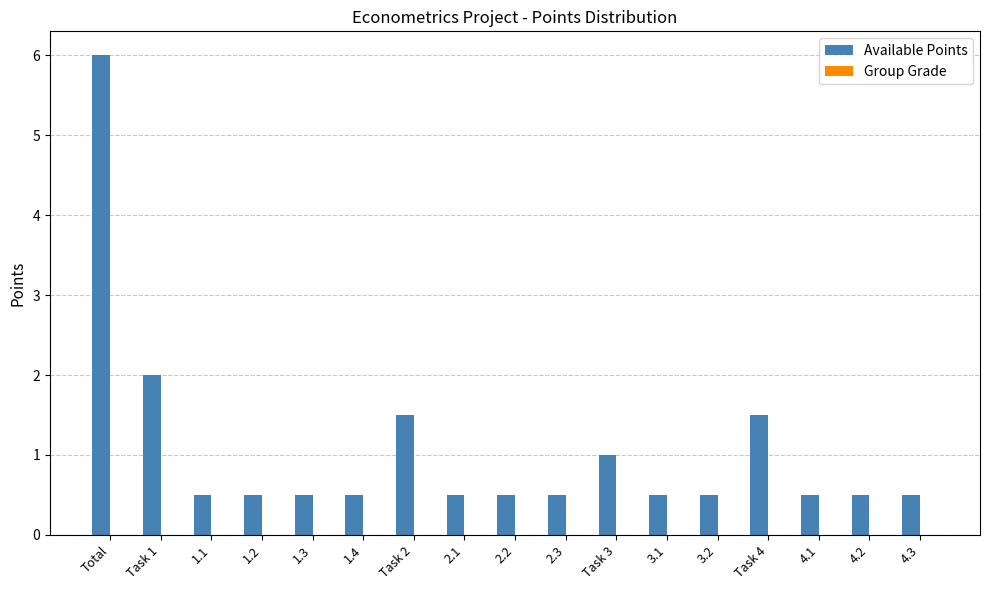

Which category has the highest value across all series?

Total